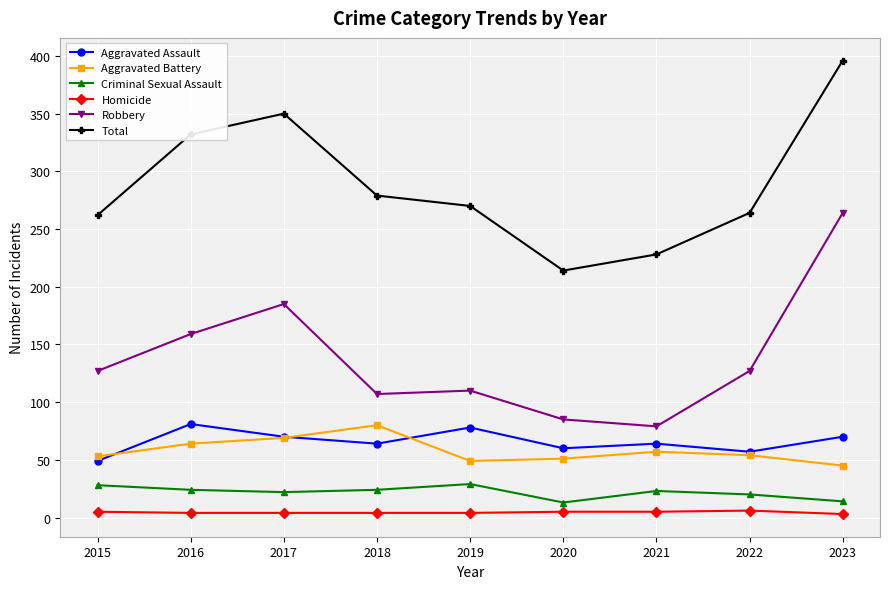

At how many categories does at least one series exceed 107?

9